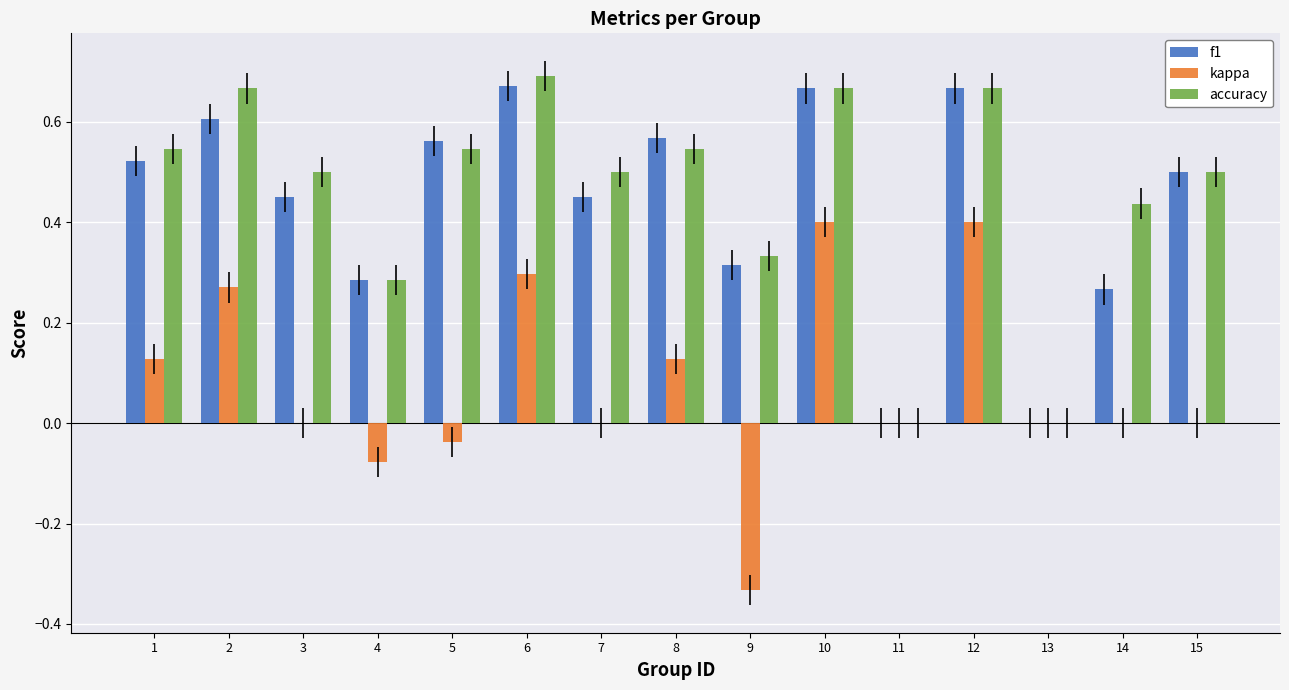

What is the sum of all kappa values?

1.2